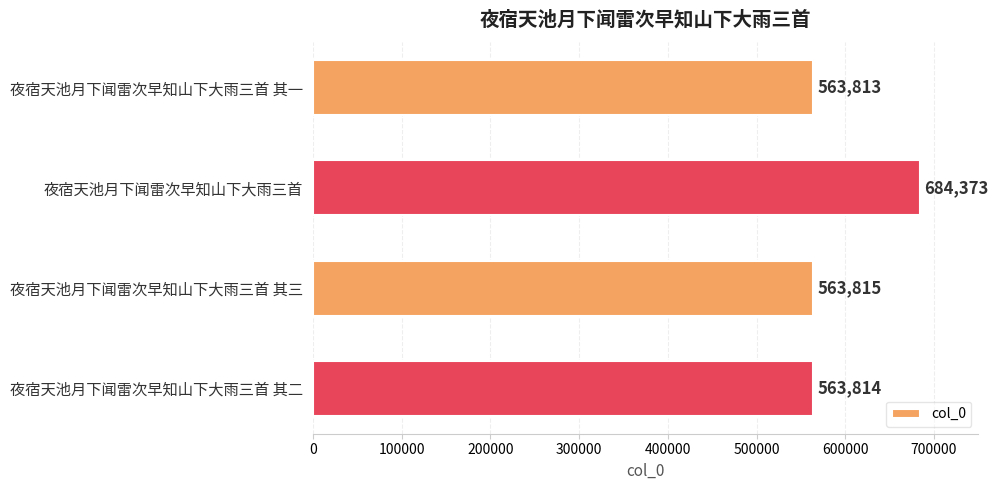

How many data points does each series have?

4